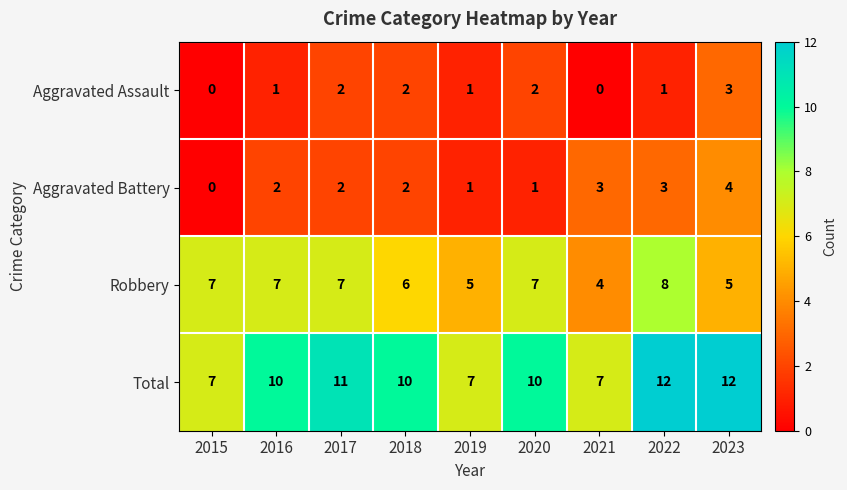

Count the number of categories in the chart.

9